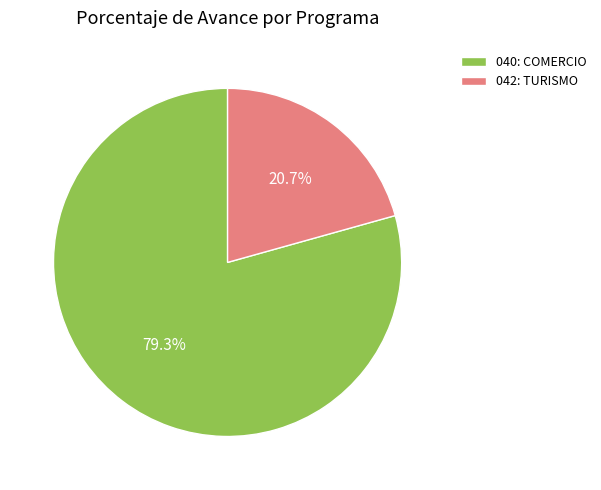

To the nearest percent, what is the combined percentage of 042: TURISMO and 040: COMERCIO?

100%